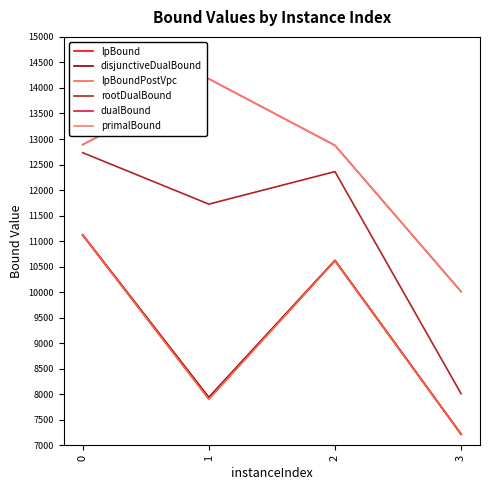

Between 0 and 3, which series saw the biggest shift?

rootDualBound